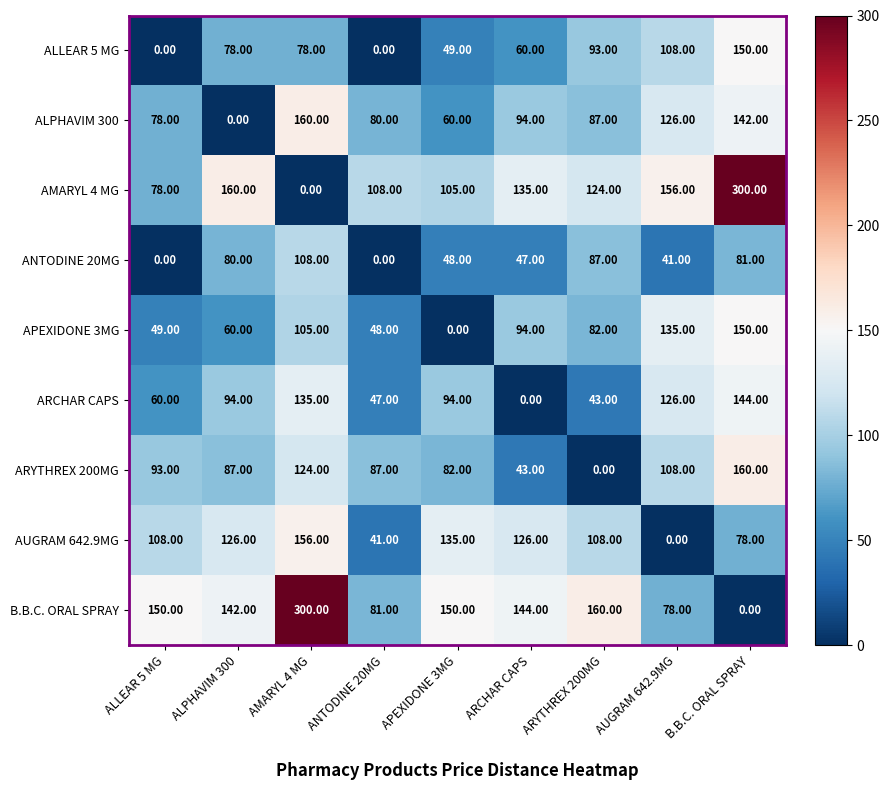

Rank the series at AMARYL 4 MG from lowest to highest value.

AMARYL 4 MG, ALLEAR 5 MG, APEXIDONE 3MG, ANTODINE 20MG, ARYTHREX 200MG, ARCHAR CAPS, AUGRAM 642.9MG, ALPHAVIM 300, B.B.C. ORAL SPRAY